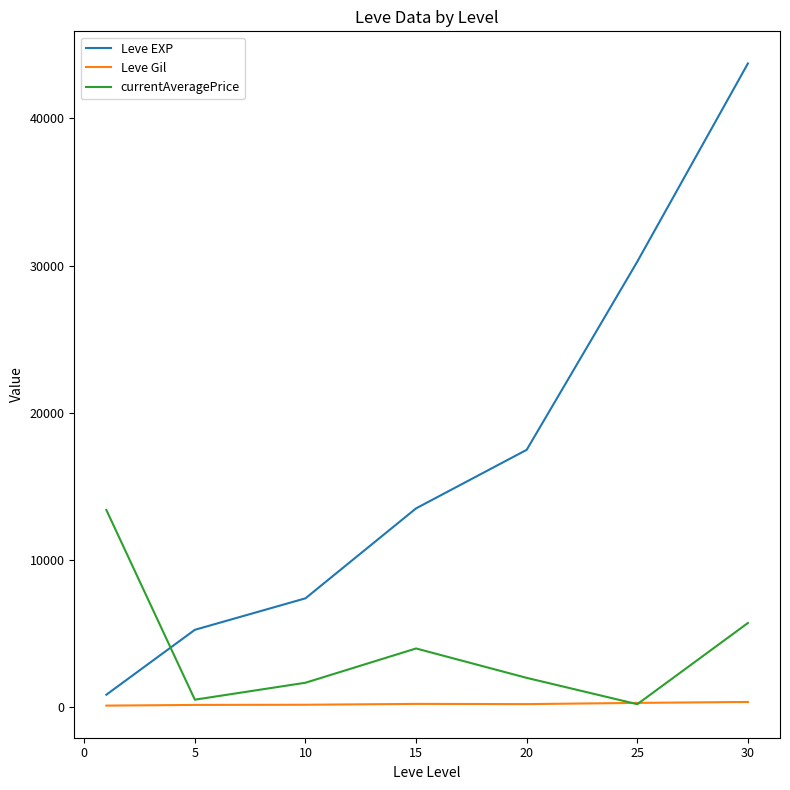

Which series has the widest spread of values?

Leve EXP